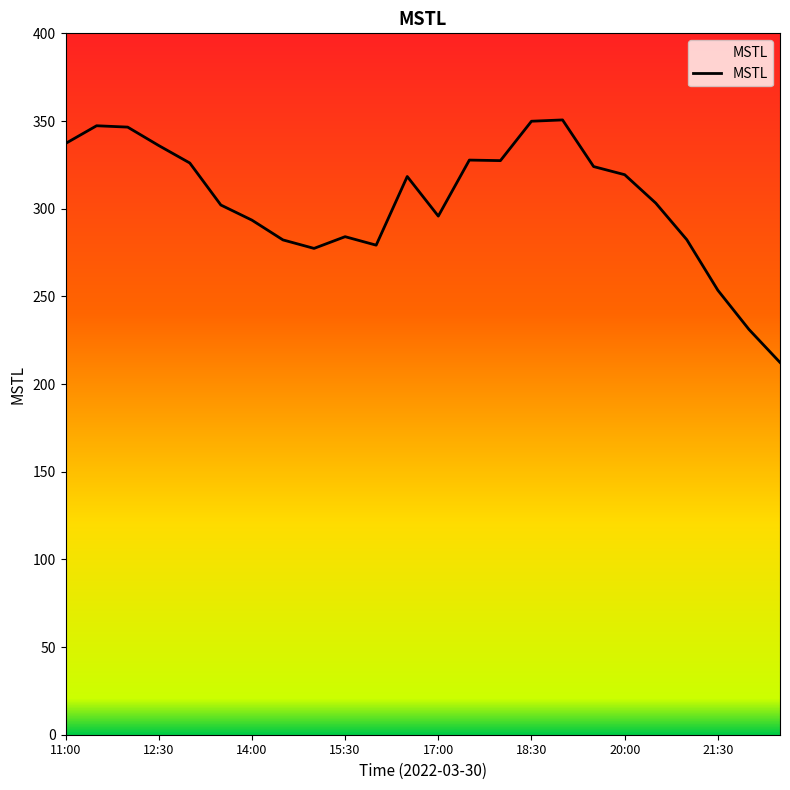

What is the difference between the maximum and minimum values?

138.3